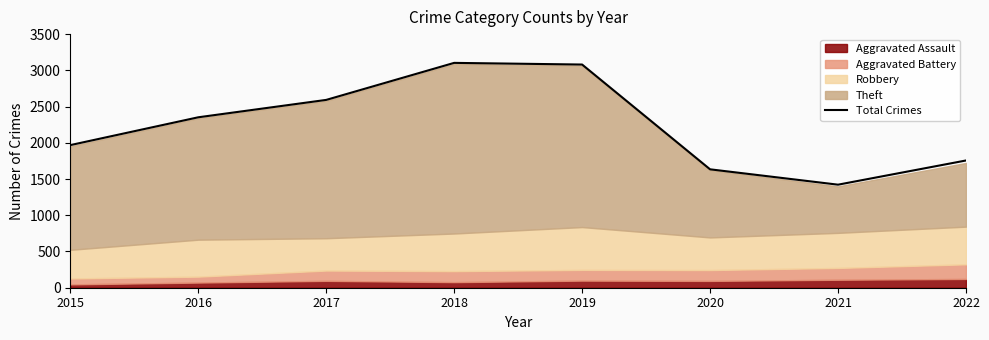

What is the sum of the values at 2021 and 2016?

3774